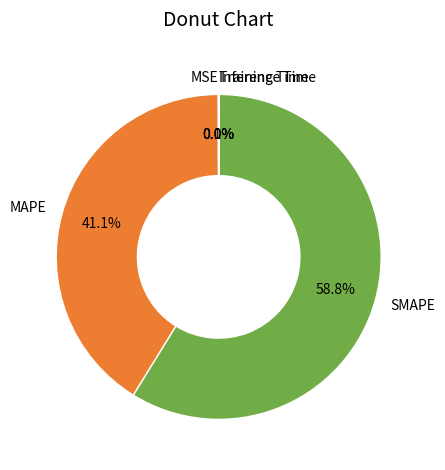

Which category accounts for the majority?

SMAPE